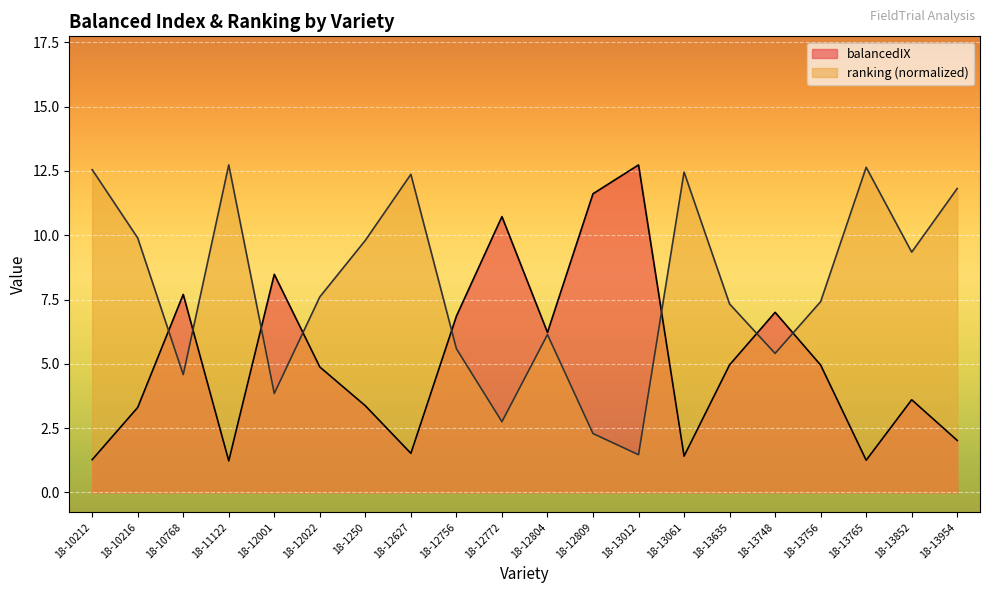

Which series changed the most between 18-13635 and 18-13765?

ranking (normalized)